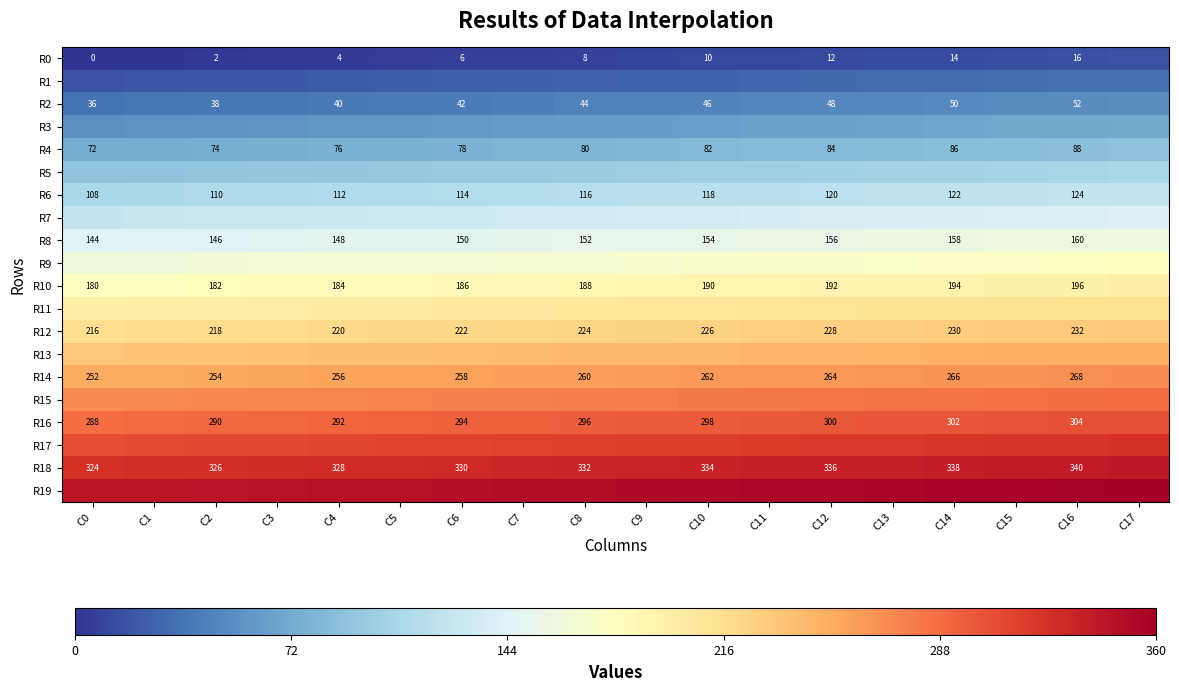

The R14 series shows 264 at C12. True or false?

True